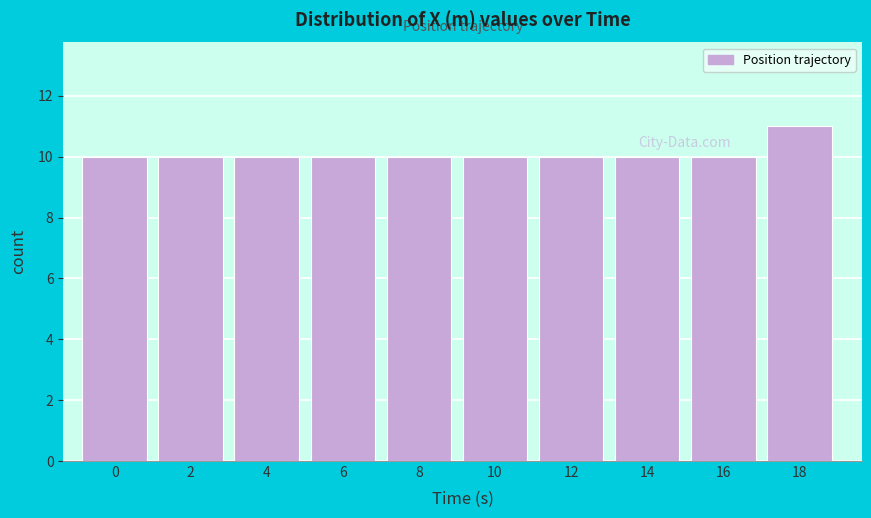

Reading left to right, what are all the values shown in this chart?

10	10	10	10	10	10	10	10	10	11